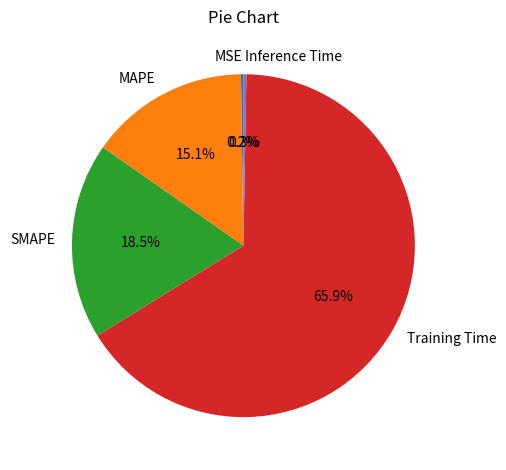

Which slice is the largest?

Training Time